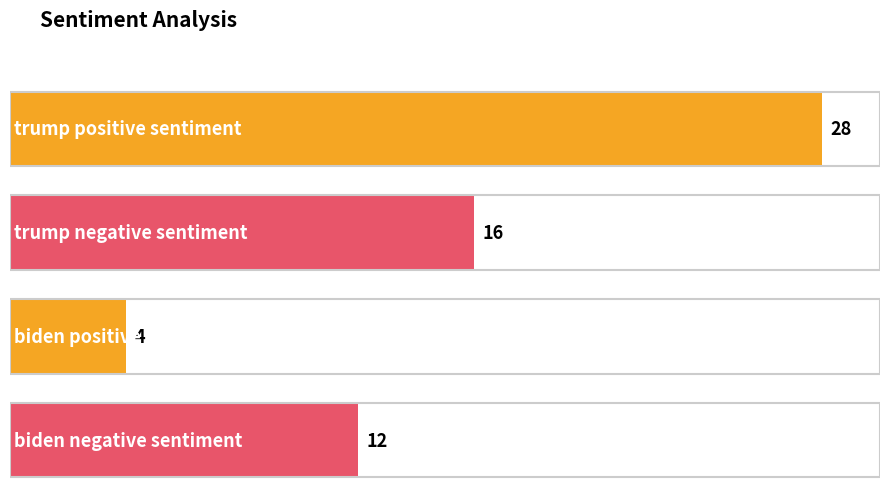

Rank the categories by value from lowest to highest.

biden positive sentiment, biden negative sentiment, trump negative sentiment, trump positive sentiment